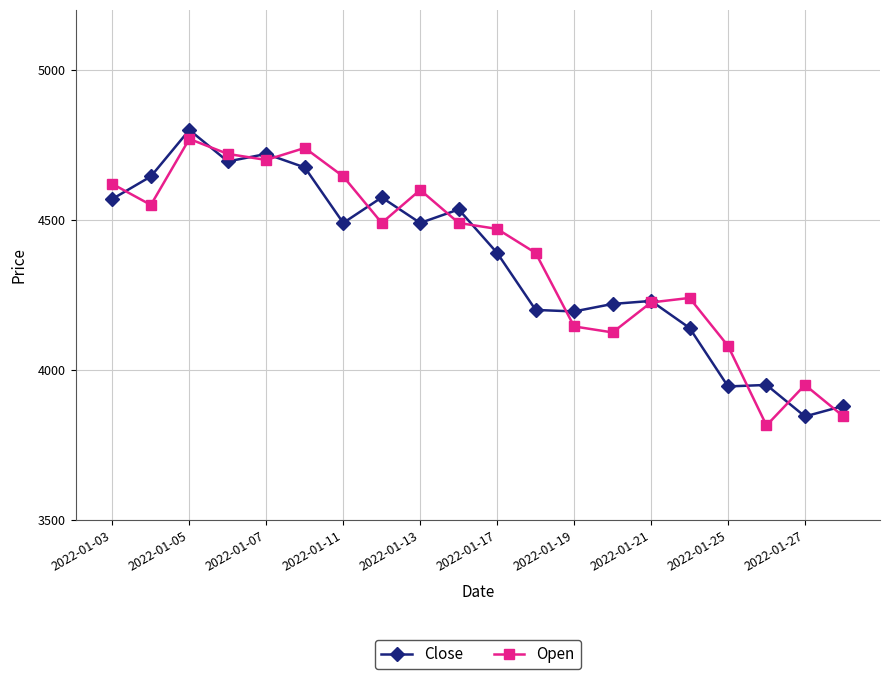

True or false: Close has more than 1 interior local peaks.

True